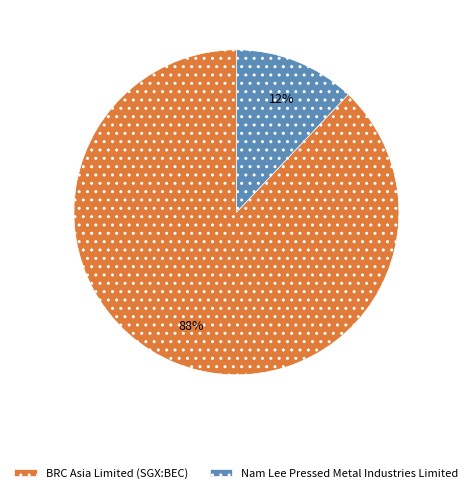

How many slices are in this pie chart?

2